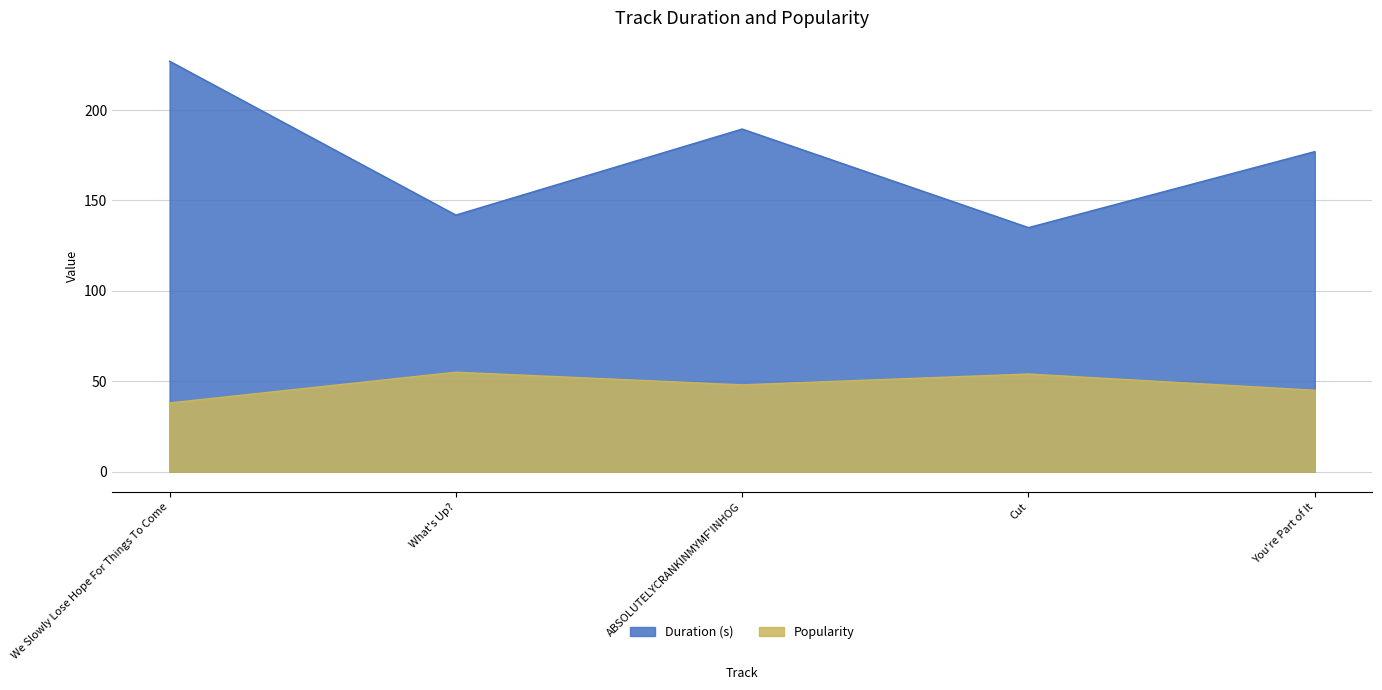

Reading left to right, extract all data points from this chart.

Duration (s): 227.0	141.9	189.5	135.0	177.0
Popularity: 38.0	55.0	48.0	54.0	45.0